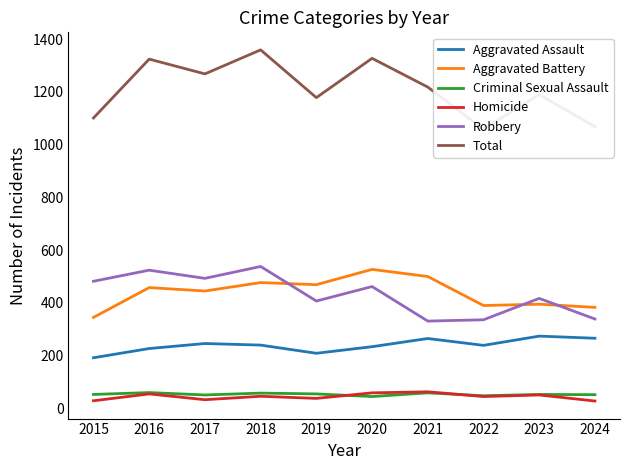

At which label does Robbery first exceed 462?

2015